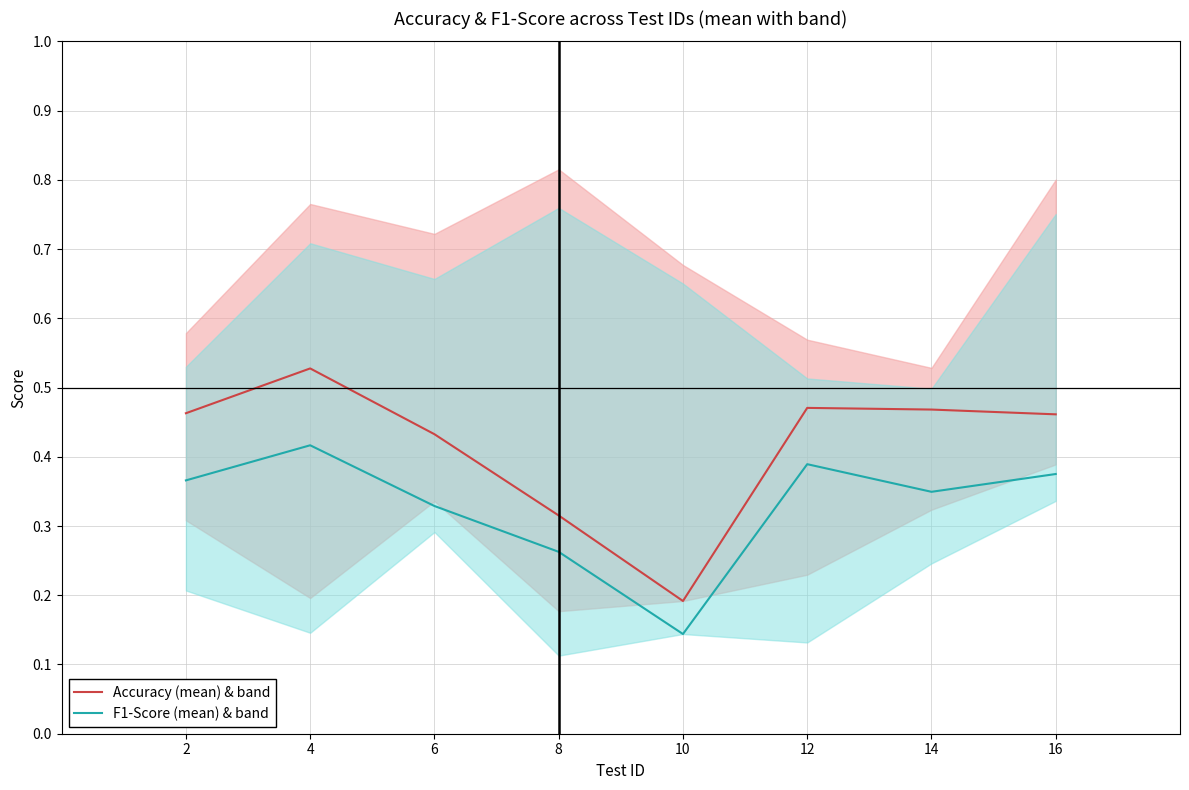

Where is the first local maximum for F1-Score (mean) & band?

4